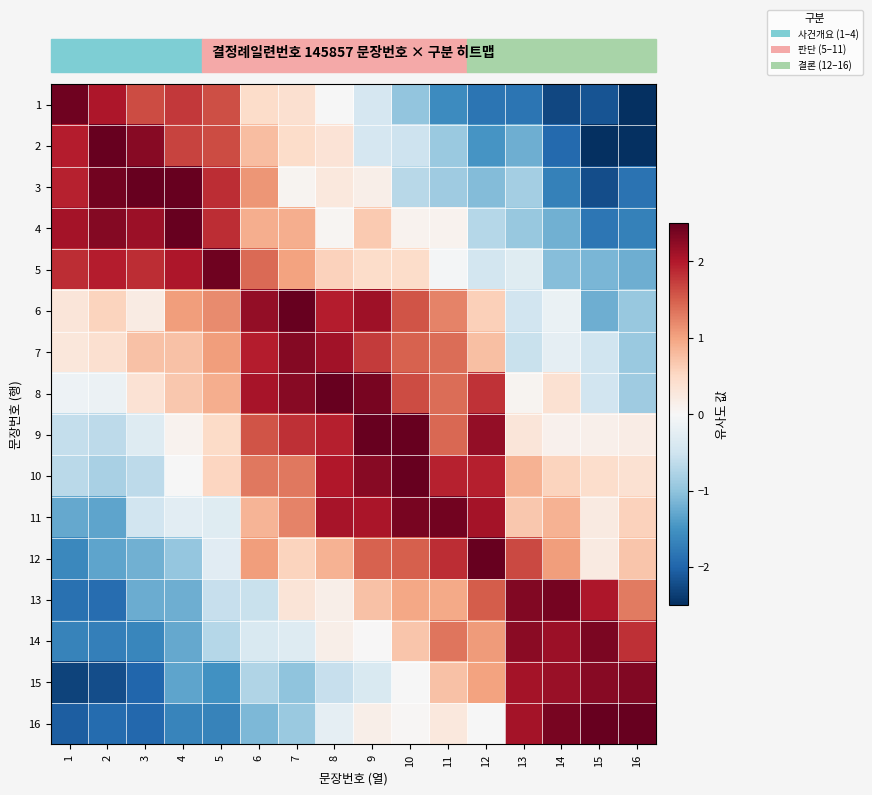

Which series has the widest spread of values?

2